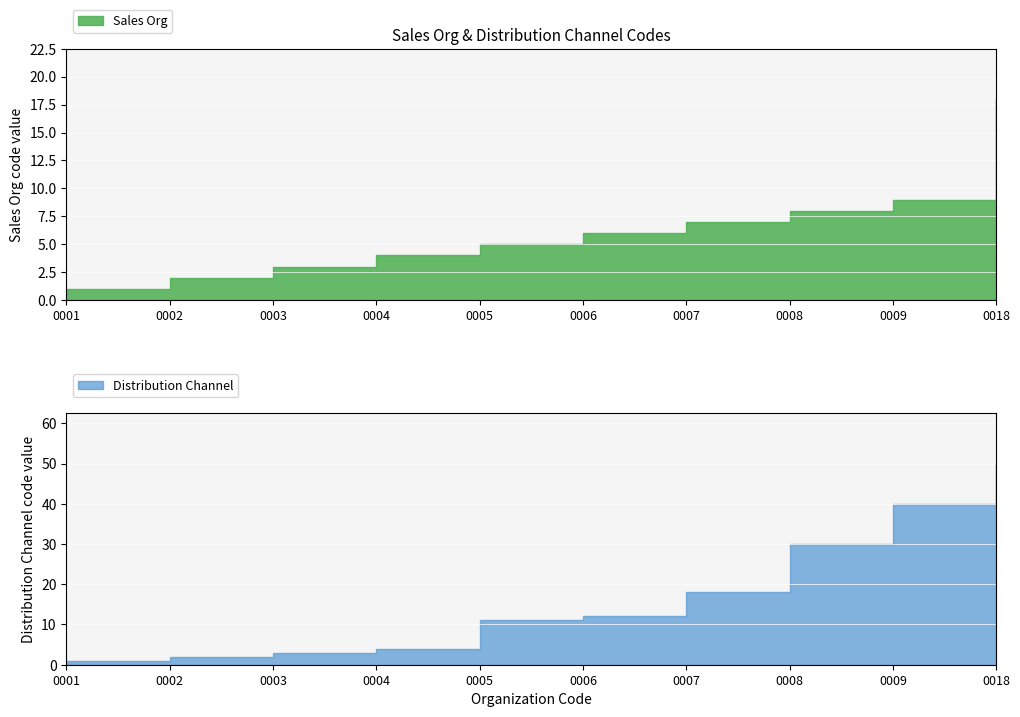

True or false: Sales Org and Distribution Channel intersect in this chart.

False